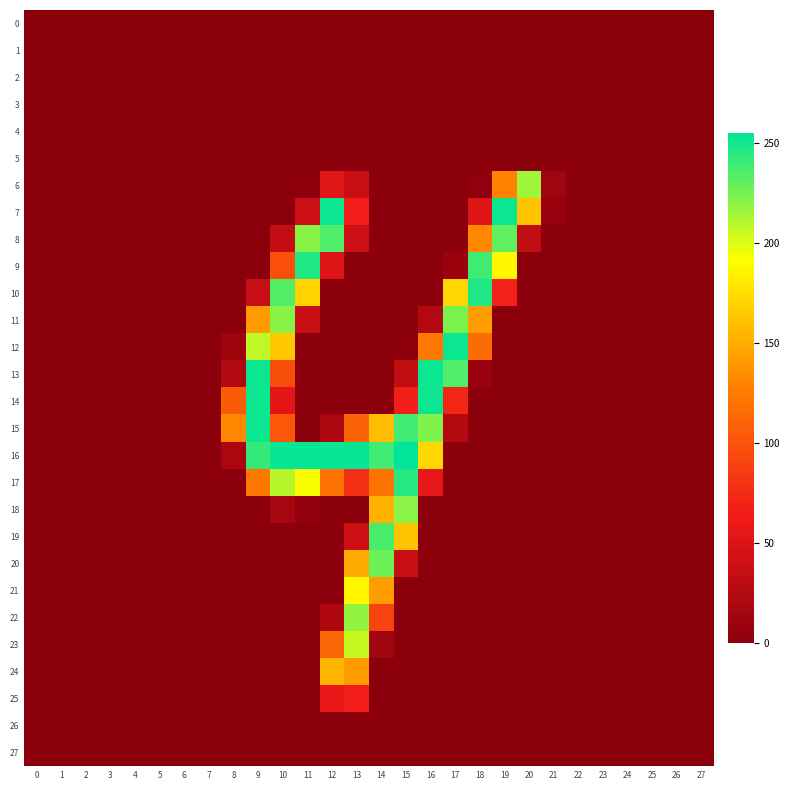

What is the maximum value shown in the chart?

255